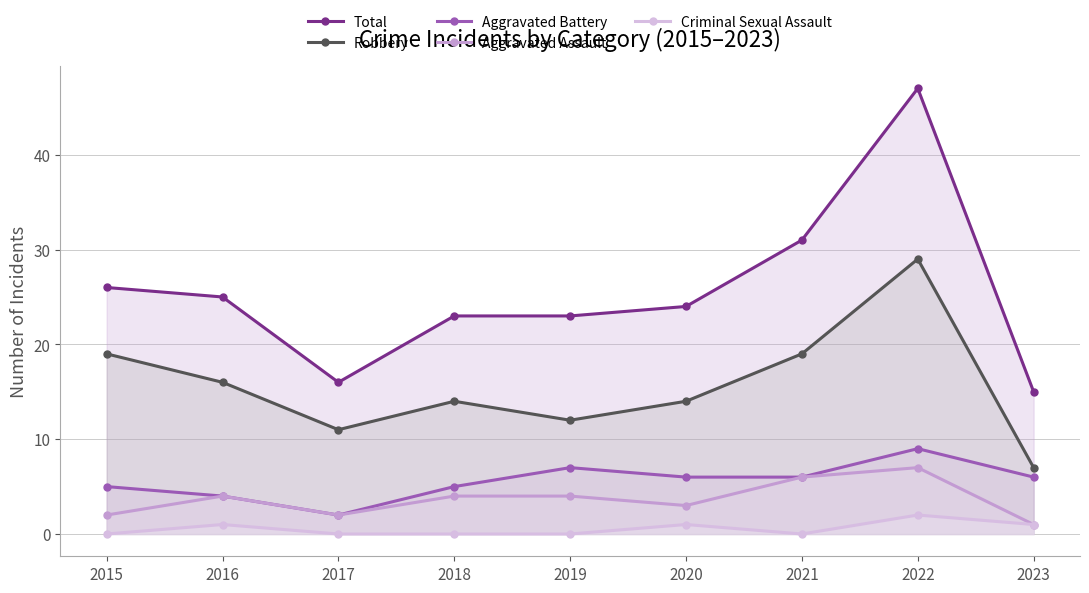

Is it true that Robbery equals 15 at 2017?

False